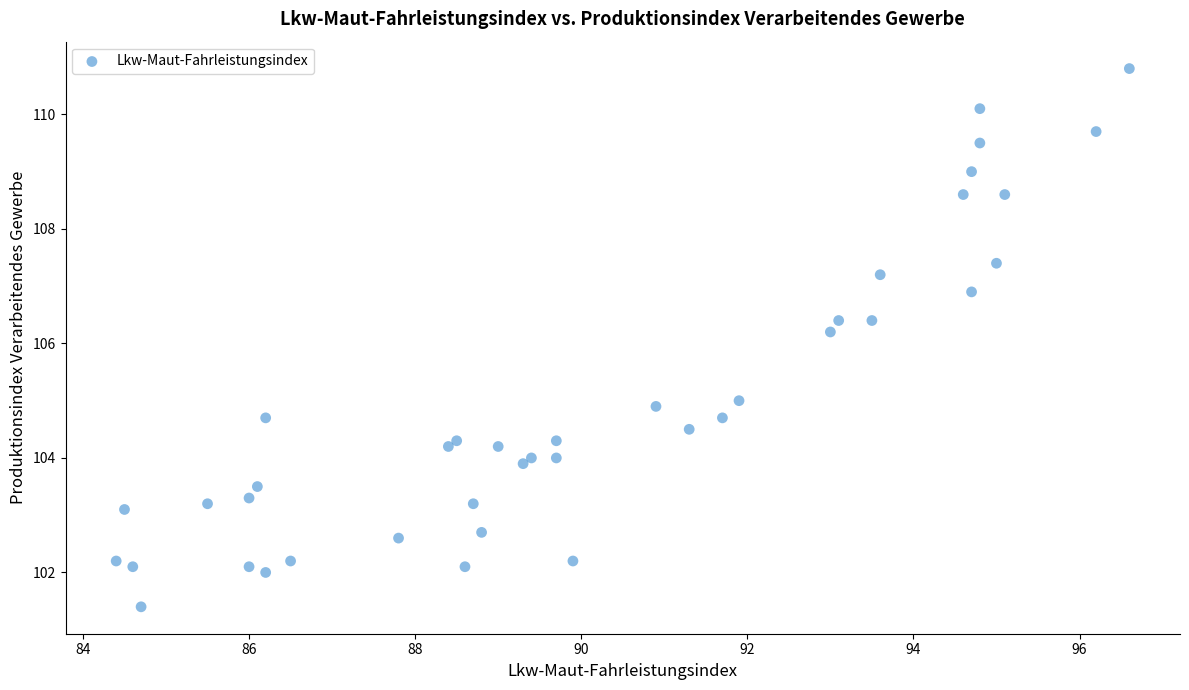

What Y value in the scatter plot is closest to 106?

106.2